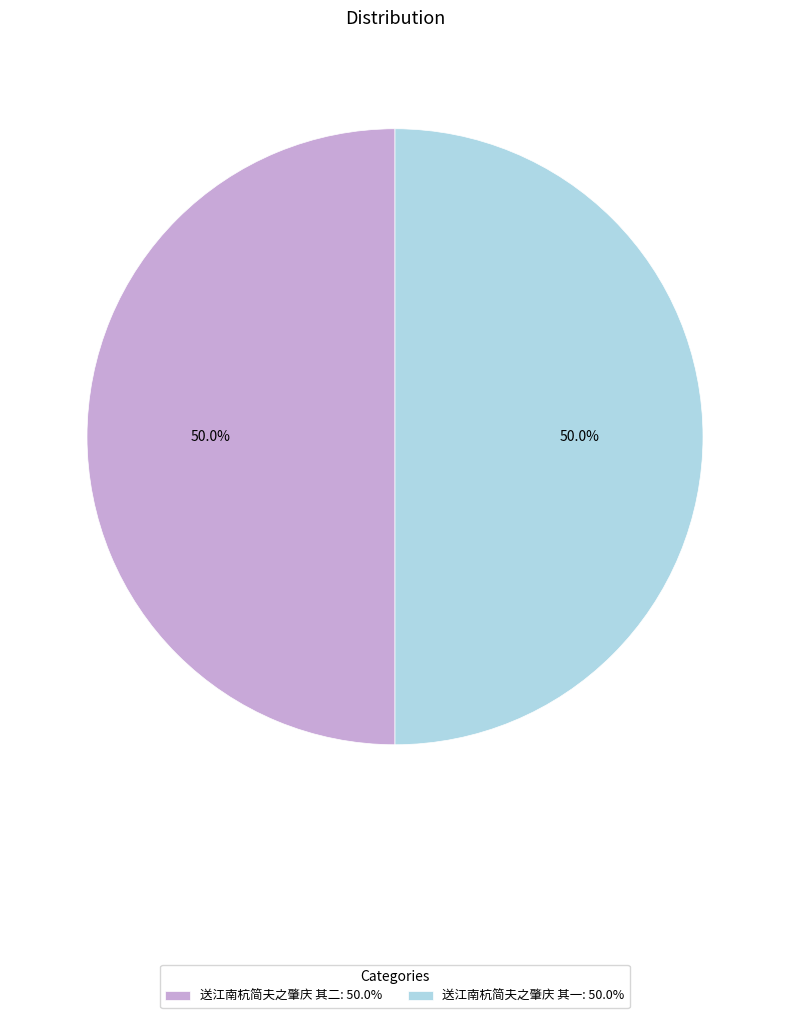

What percentage is the 送江南杭简夫之肇庆 其一 slice, to the nearest percent?

50%